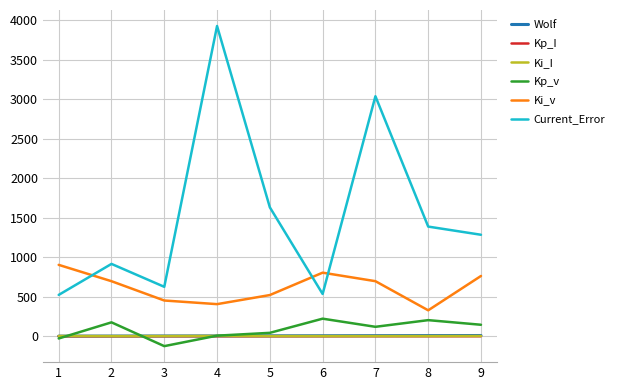

What is the spread (max minus min) of values at 2?

915.6